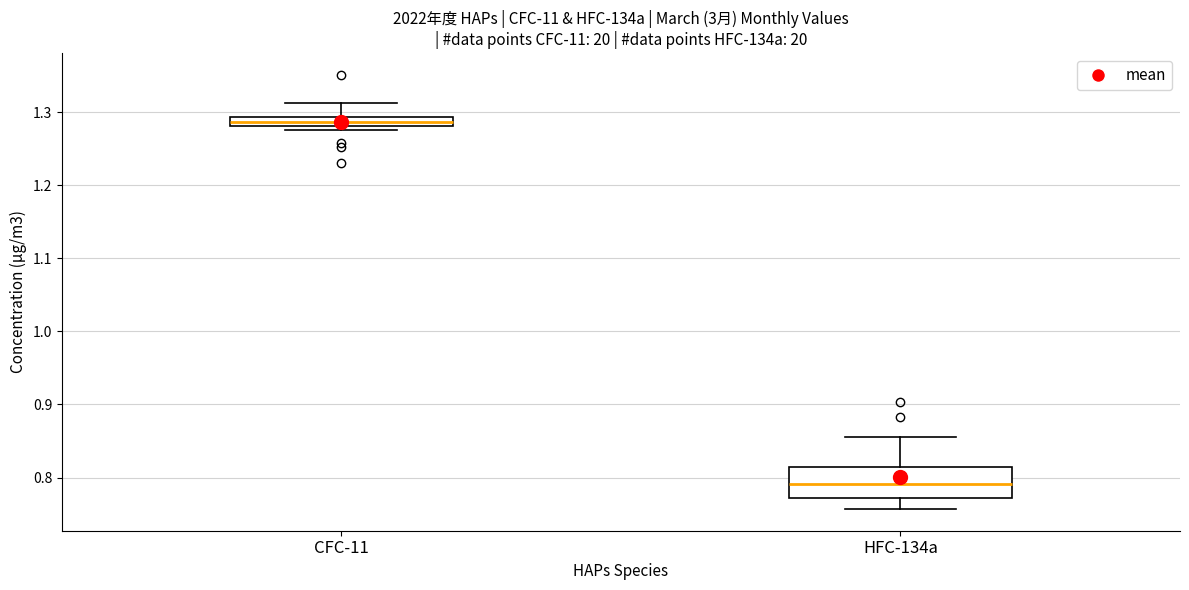

Where does the upper whisker of the box for HFC-134a end on the y-axis? The values are not printed on the chart, so give them approximately, as read against the axis.

0.86